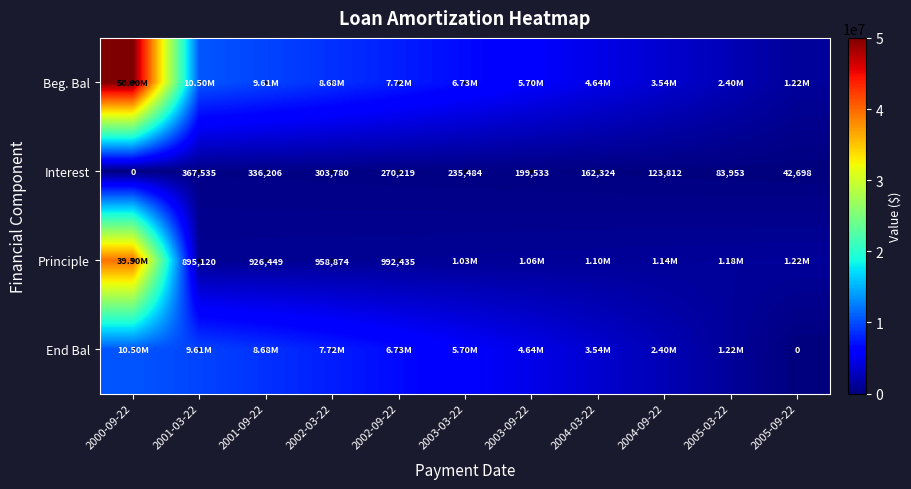

Is the value of Interest at 2003-03-22 greater than the value of Principle at 2001-03-22?

No